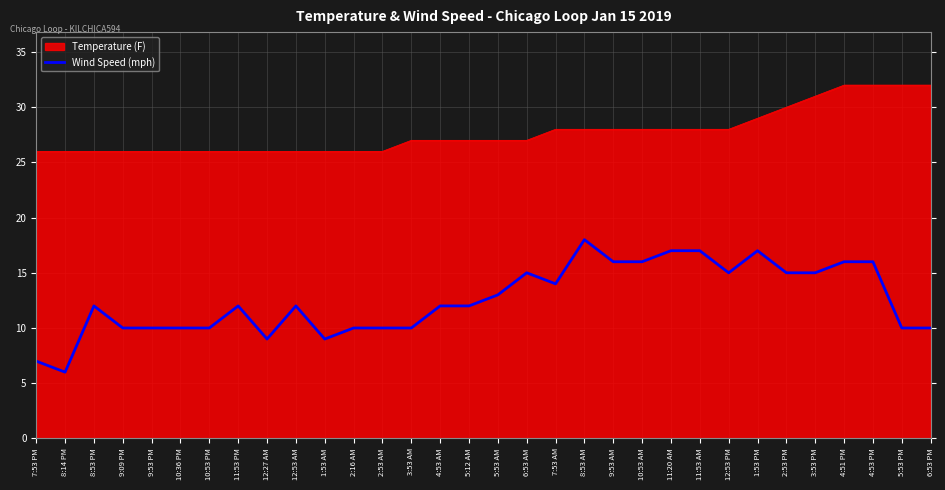

Which series changed the most between 7:53 PM and 5:53 AM?

Wind Speed (mph)